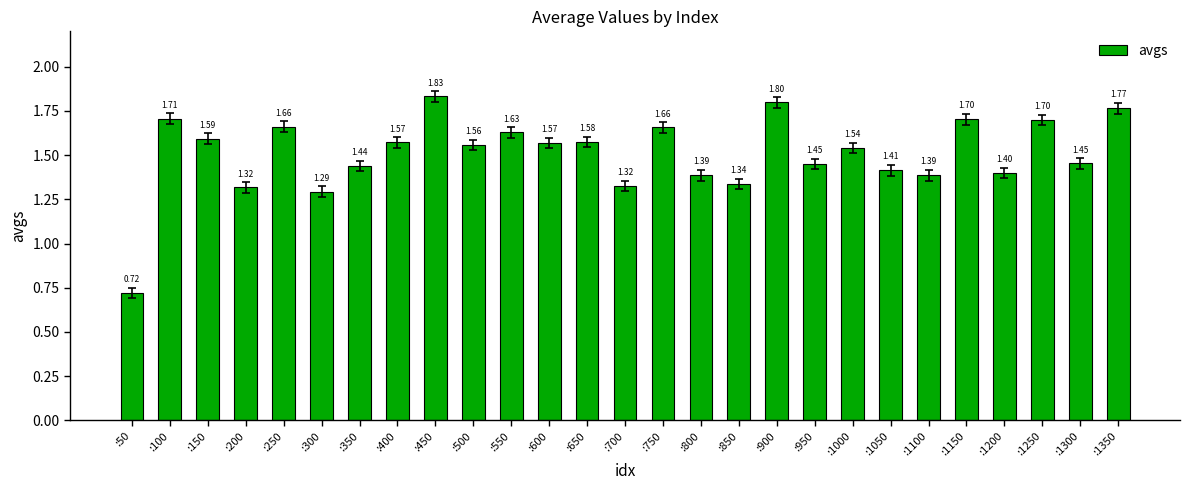

At which label is the value closest to 1?

:50